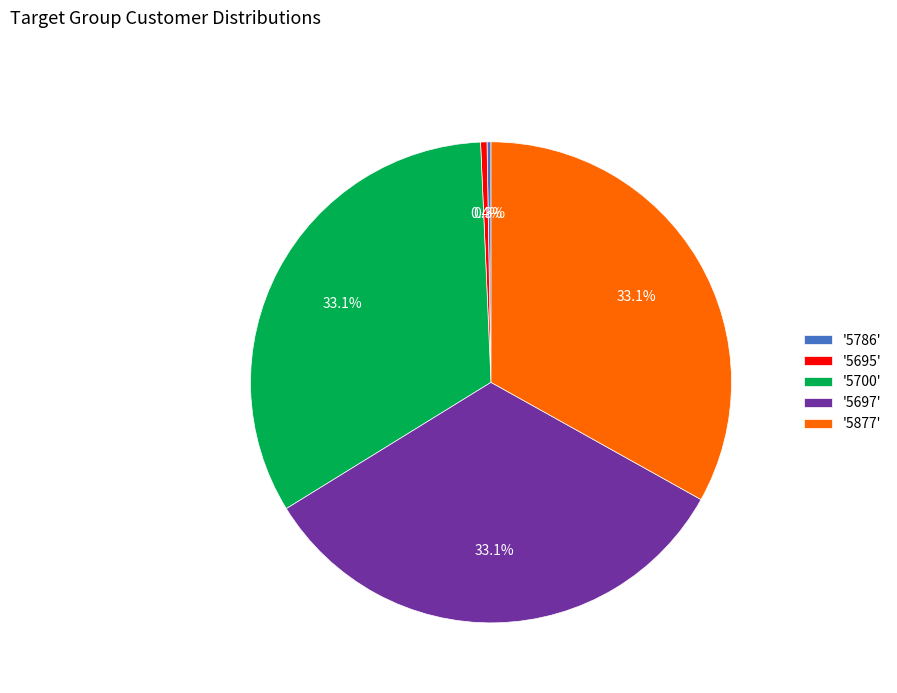

Between '5695' and '5697', which is larger?

'5697'